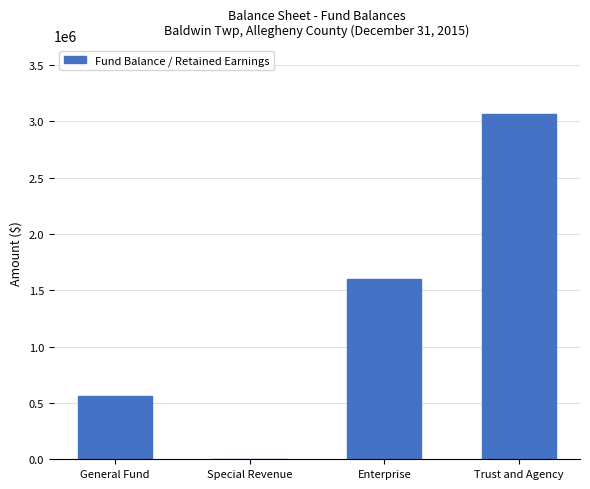

The chart shows a value of 949010 at Enterprise. True or false?

False